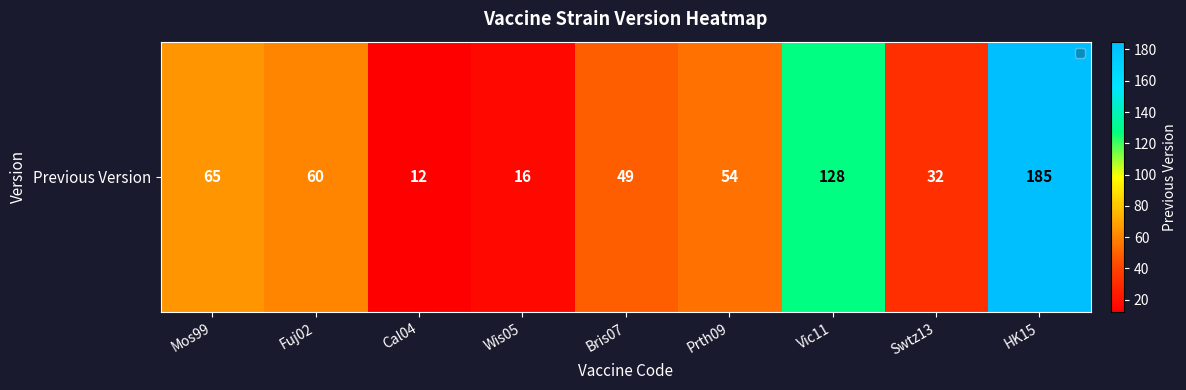

Where does the data first go above 54?

Mos99